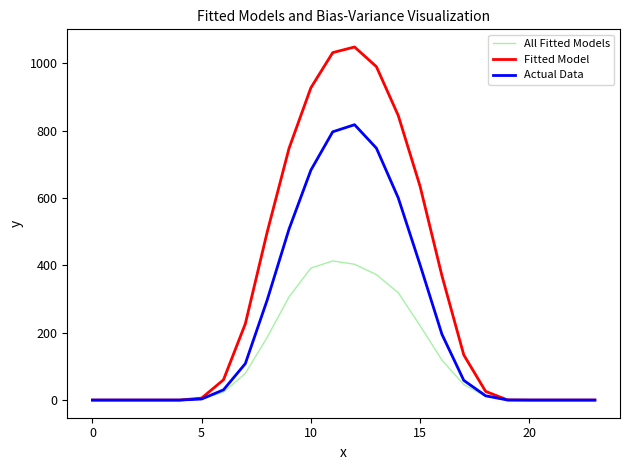

What are all the series names shown in the legend?

All Fitted Models, Fitted Model, Actual Data